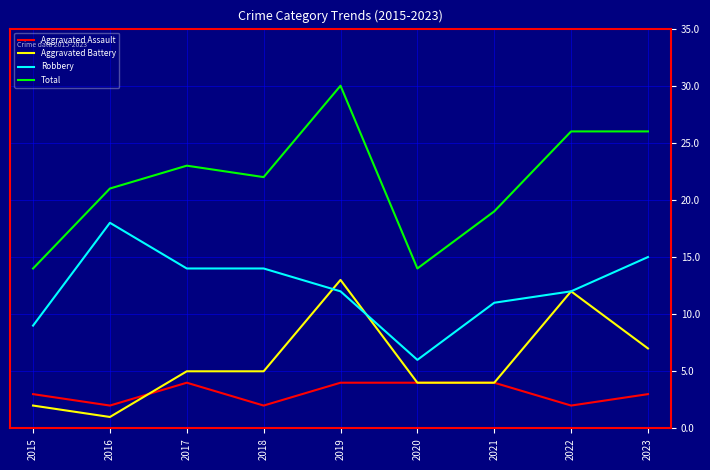

Rank the series by their maximum value, from lowest to highest.

Aggravated Assault, Aggravated Battery, Robbery, Total